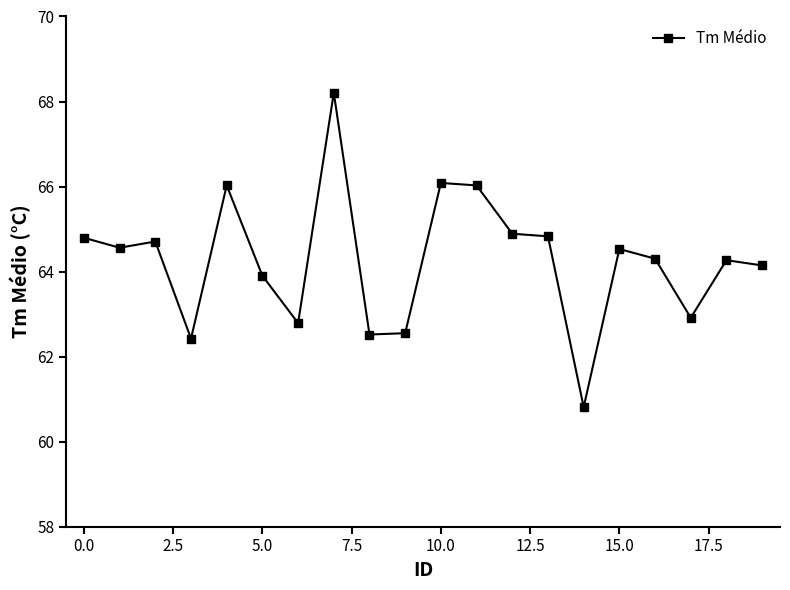

How many data points are less than 64?

7